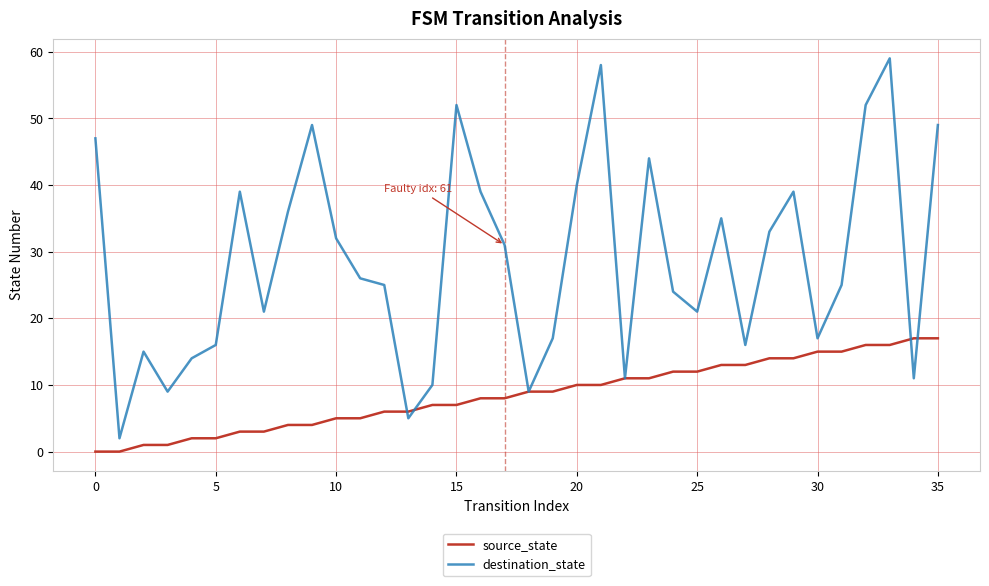

Does the chart display data point markers on the line(s)?

No